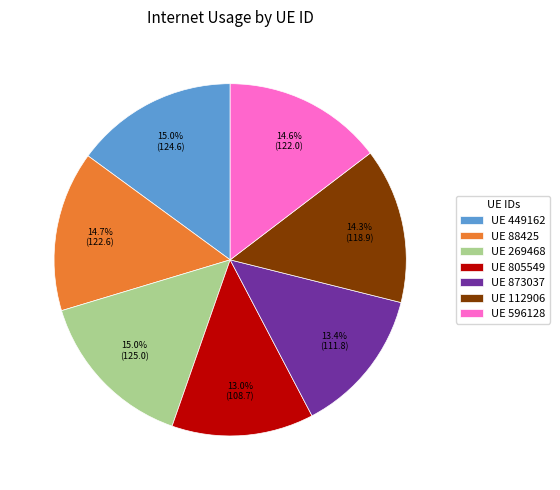

Is UE 269468 the majority of the pie?

No